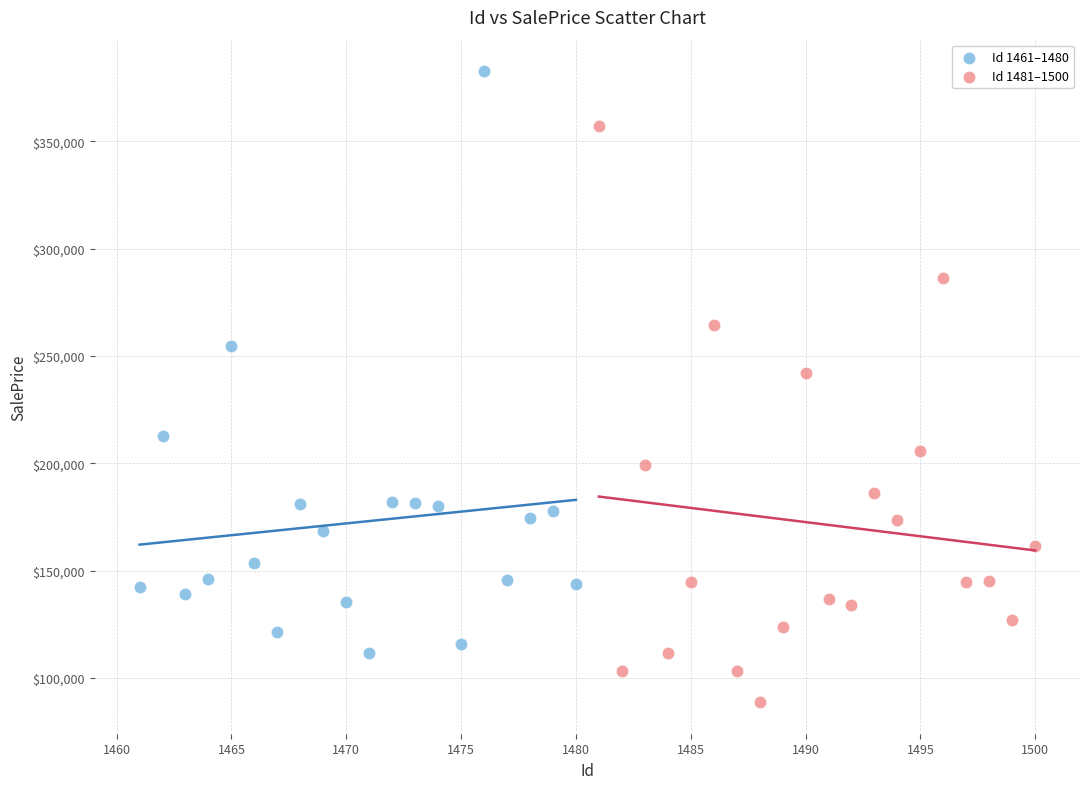

Which series reaches the maximum Y coordinate?

Id 1461–1480